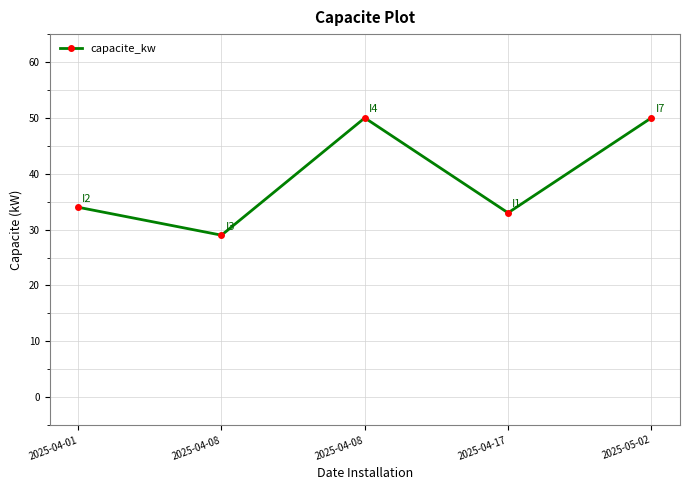

Which has a higher value, 2025-04-01 or 2025-05-02?

2025-05-02